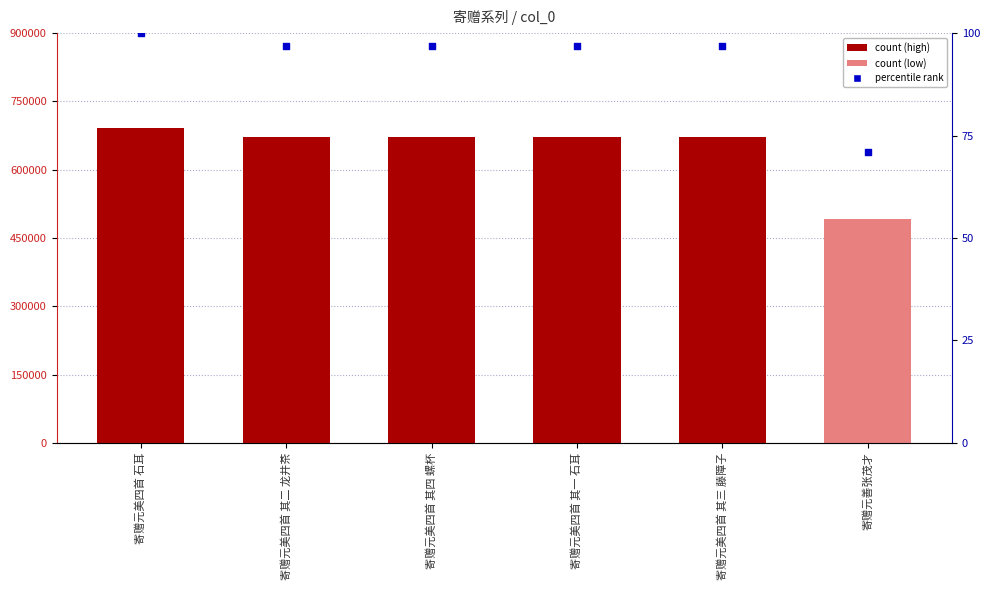

What is the total value across all series at 寄赠元善张茂才?

491611.0